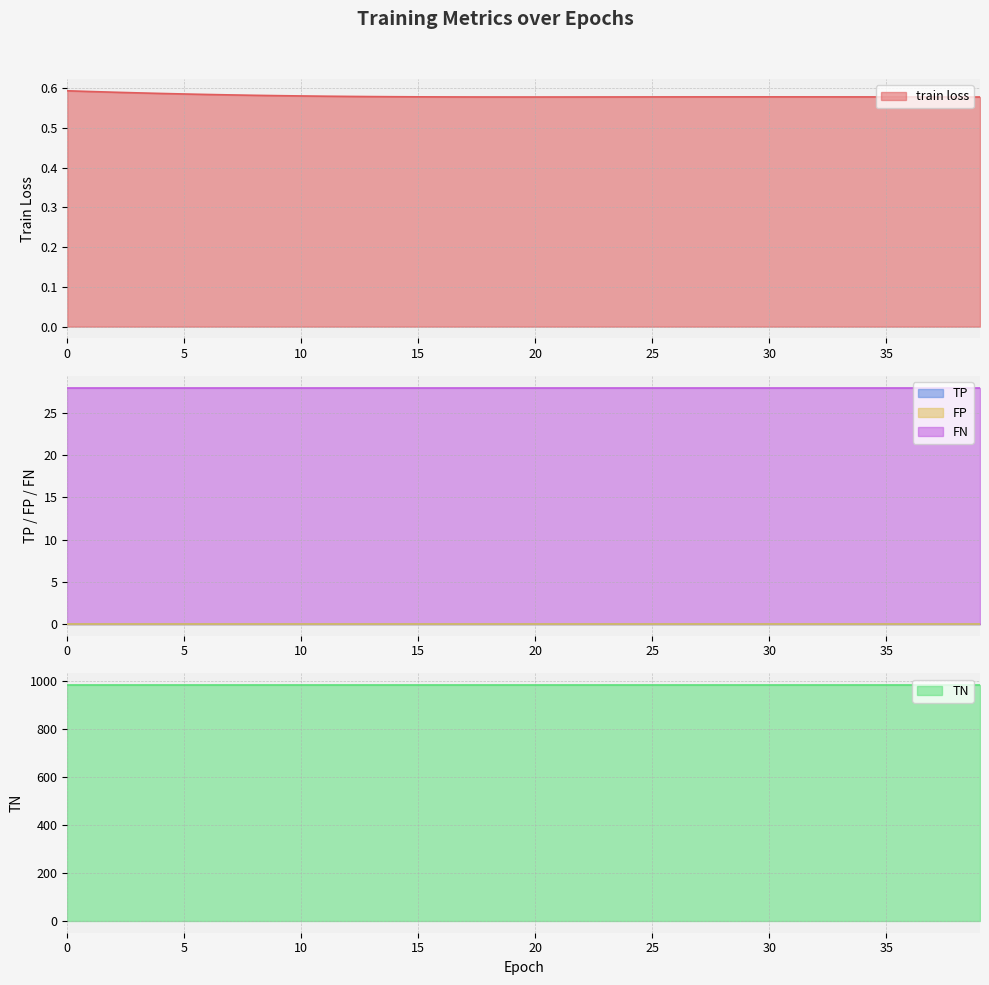

Rank the categories by FN value from highest to lowest.

0, 1, 2, 3, 4, 5, 6, 7, 8, 9, 10, 11, 12, 13, 14, 15, 16, 17, 18, 19, 20, 21, 22, 23, 24, 25, 26, 27, 28, 29, 30, 31, 32, 33, 34, 35, 36, 37, 38, 39